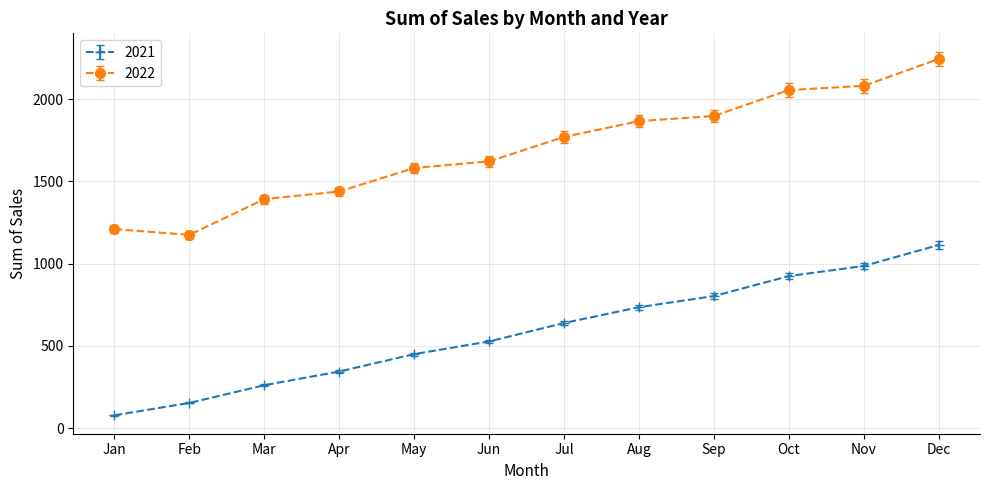

List the labels in order of 2021 value, smallest first.

Jan, Feb, Mar, Apr, May, Jun, Jul, Aug, Sep, Oct, Nov, Dec